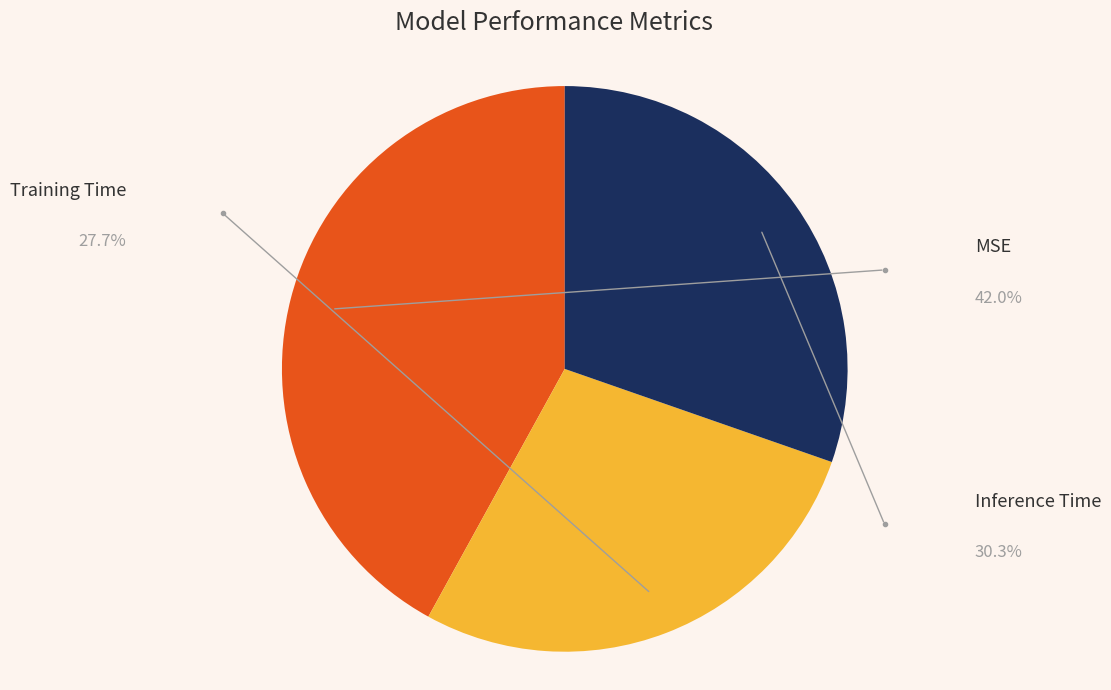

How many slices are in this pie chart?

3